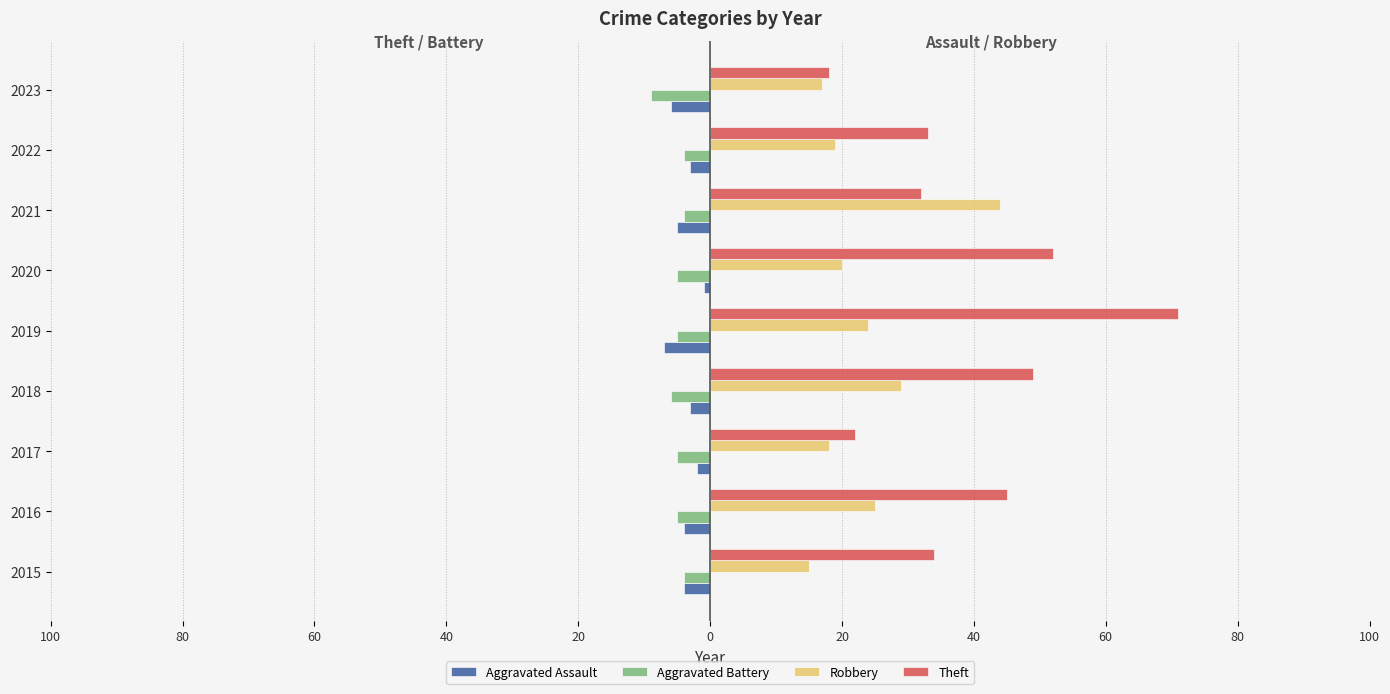

What is the value of the Theft bar at the 1st from the left?

34